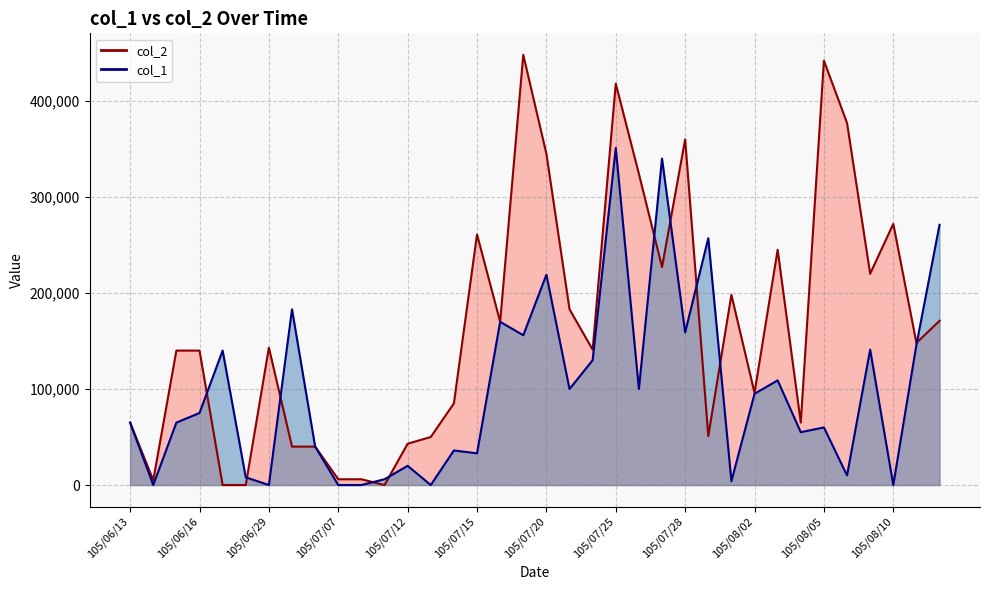

Is the value of col_1 at 105/06/30 greater than the value of col_2 at 105/08/08?

No